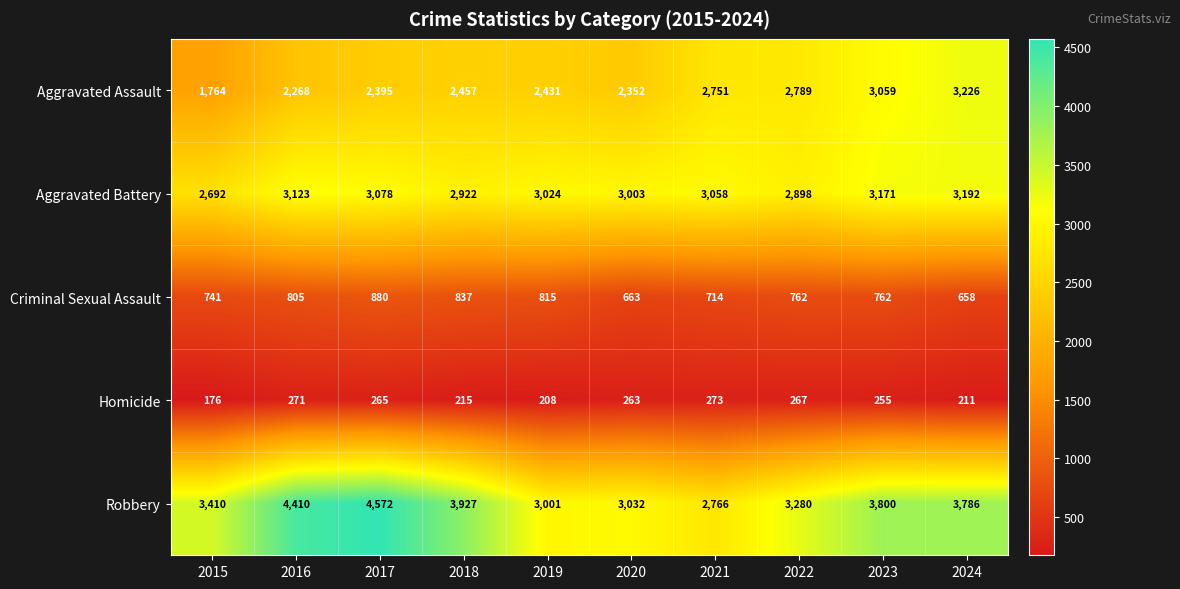

Is it true that Criminal Sexual Assault equals 161 at 2024?

False